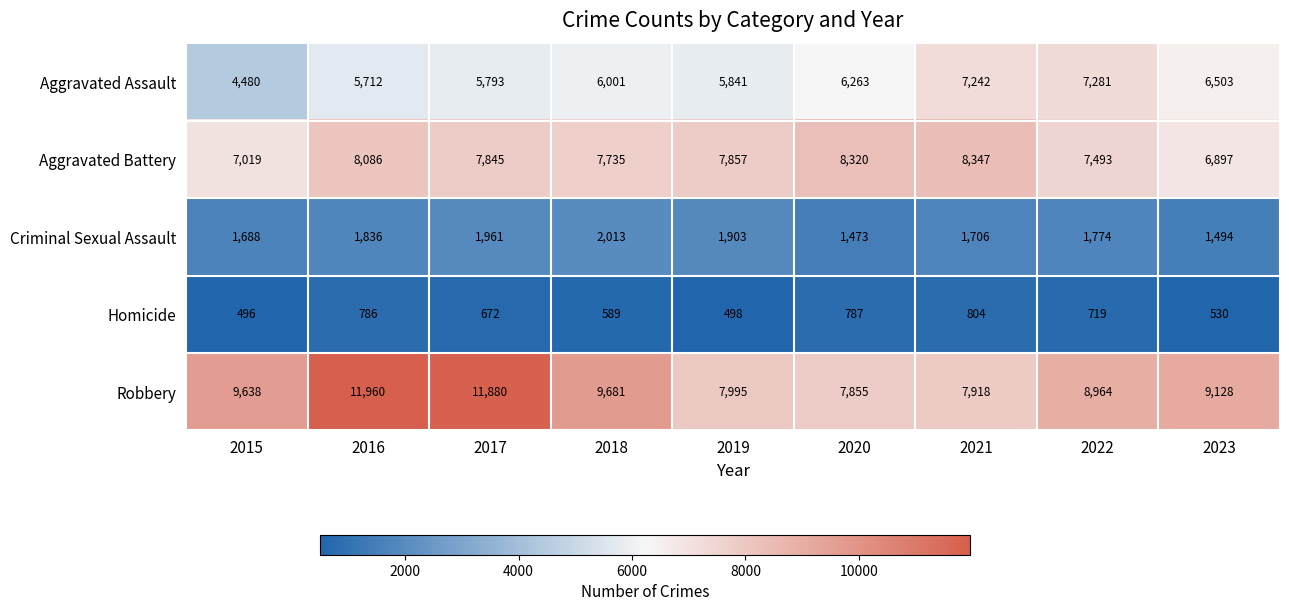

Which label corresponds to the smallest value in the chart?

2015